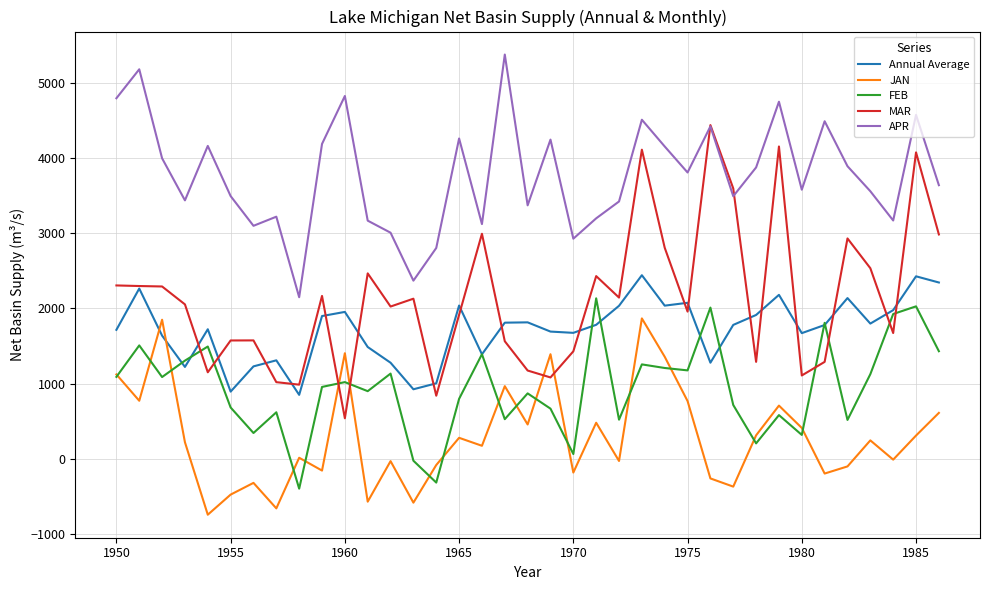

After their last crossing, which series has the higher values: Annual Average or FEB?

Annual Average